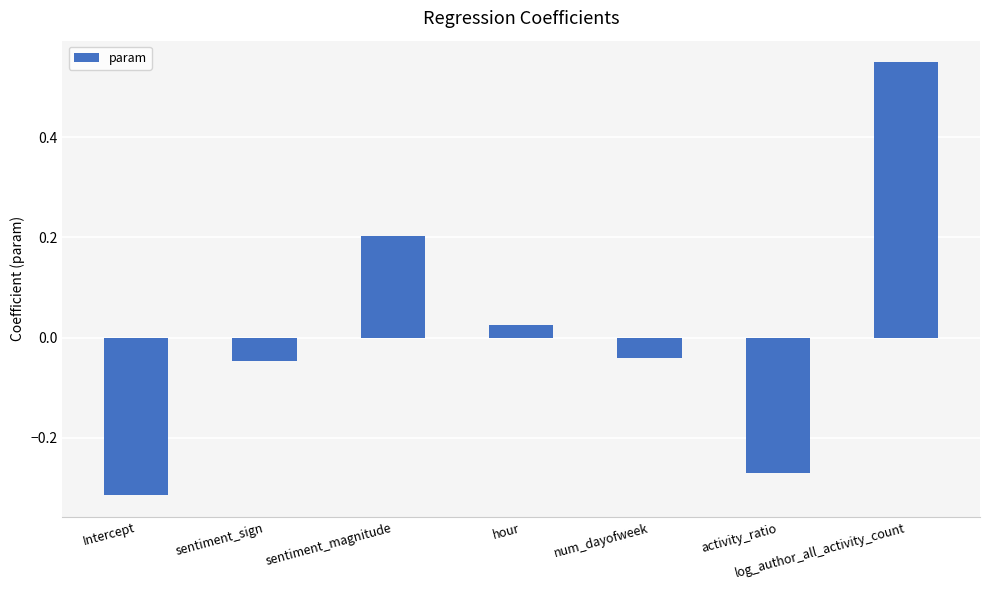

The chart shows a value of 0.2 at sentiment_magnitude. True or false?

True